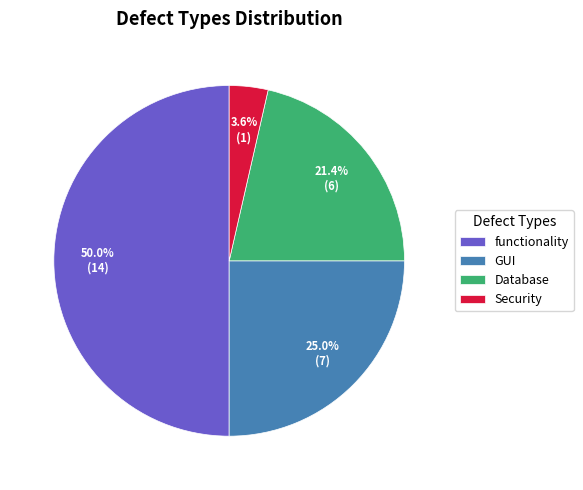

Which has a higher value, GUI or Database?

GUI